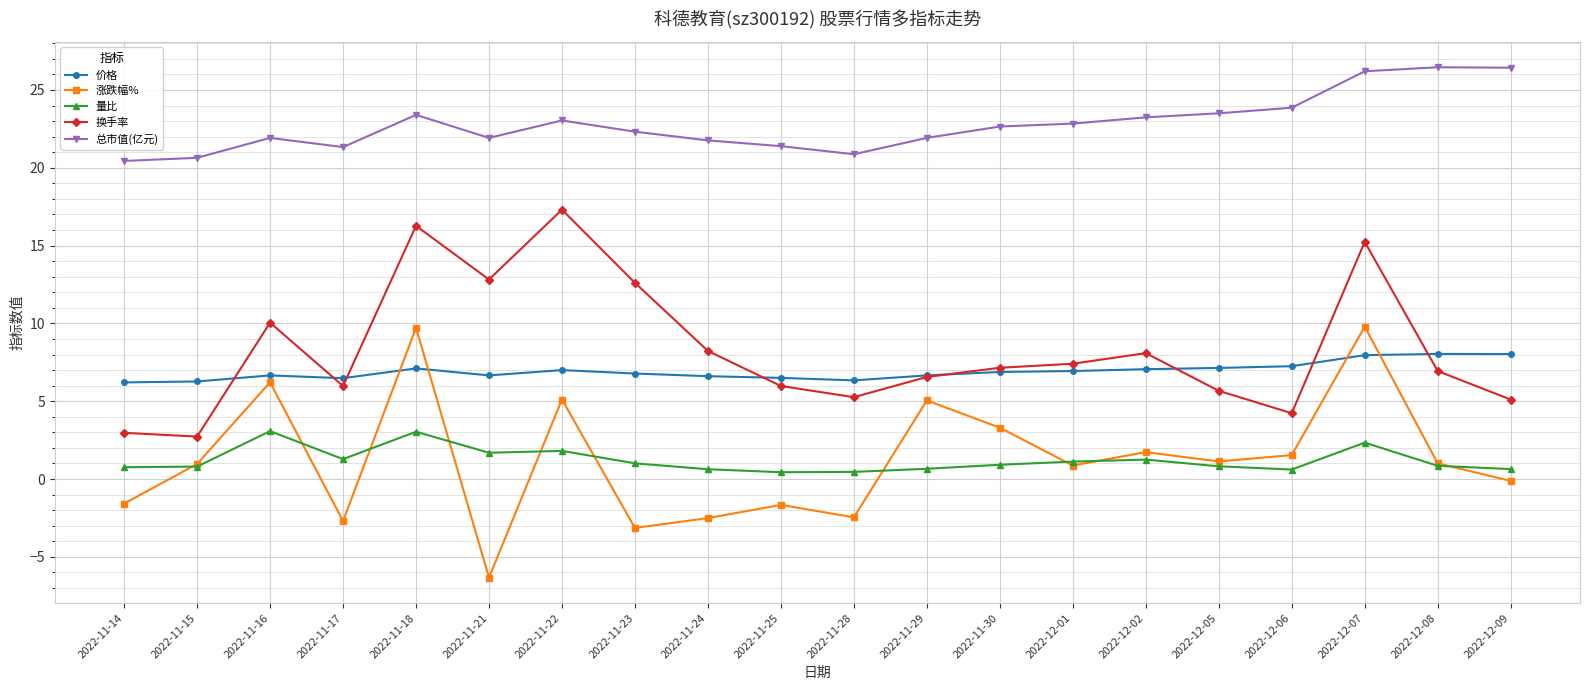

What is the total value across all series at 2022-12-08?

43.3